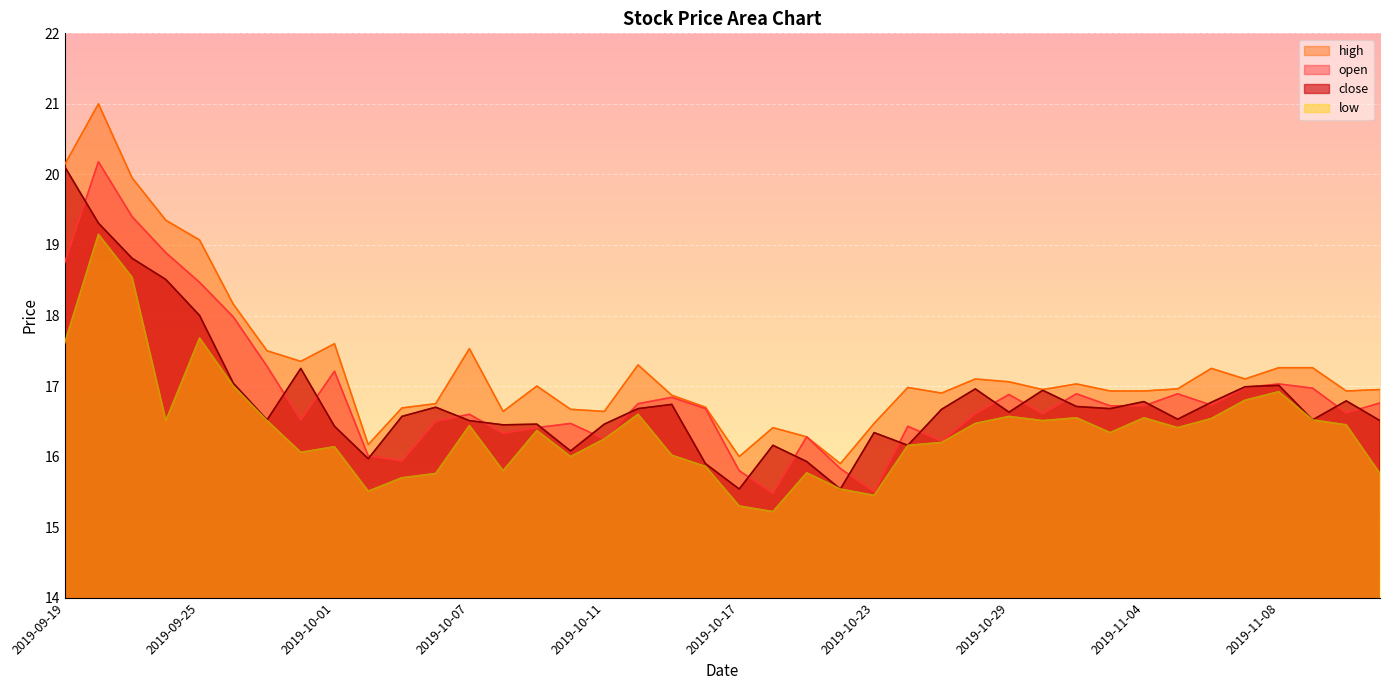

At which label does low first exceed 16?

2019-09-19